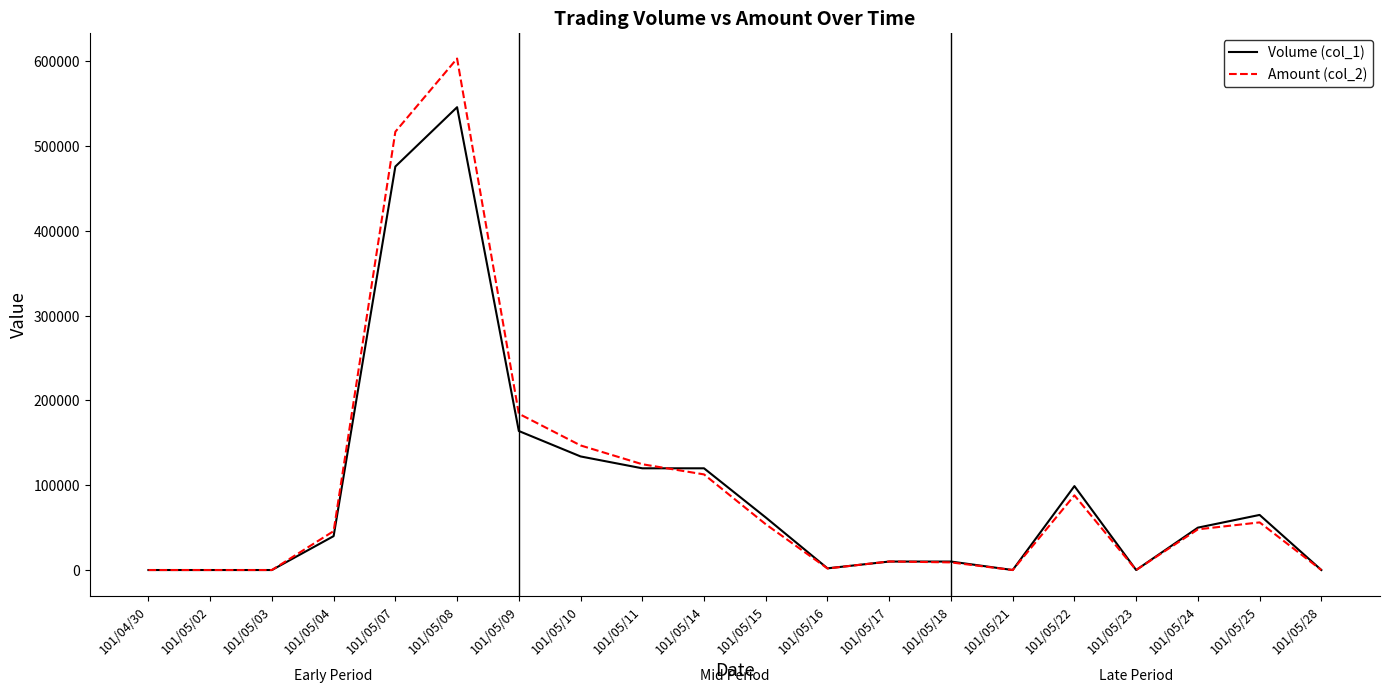

True or false: Amount (col_2) has a value of 918284 at 101/05/07.

False